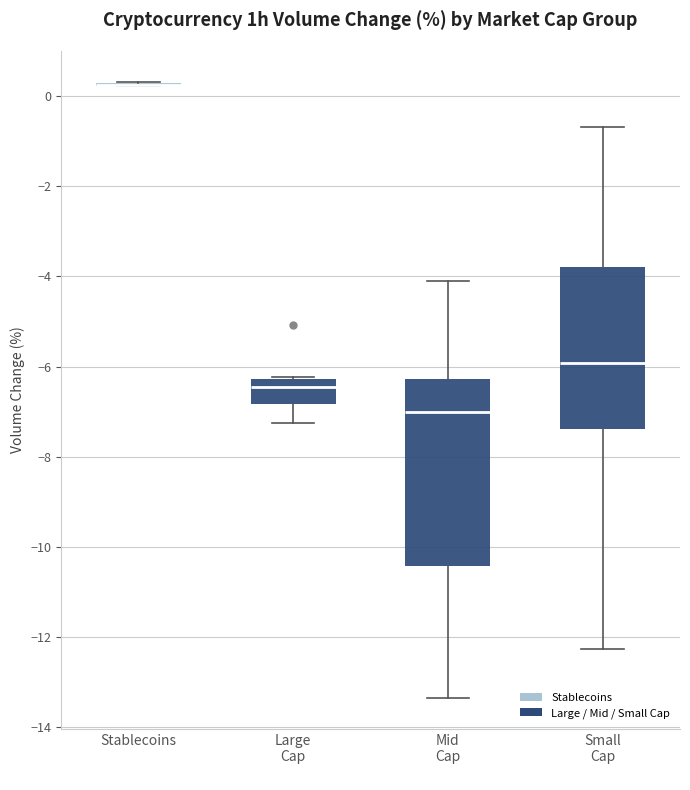

Reading left to right, transcribe this box plot: for each box, give where its median line is, the range the box spans, and where its two whiskers end, as read against the y-axis. The values are not printed on the chart, so give them approximately, as read against the axis.

Stablecoins: box collapsed to a line at 0.2, whiskers 0.2 to 0.4
Large Cap: median -6.4, box -6.8 to -6.2, whiskers -7.2 to -6.2
Mid Cap: median -7.0, box -10.4 to -6.2, whiskers -13.4 to -4.0
Small Cap: median -6.0, box -7.4 to -3.8, whiskers -12.2 to -0.6